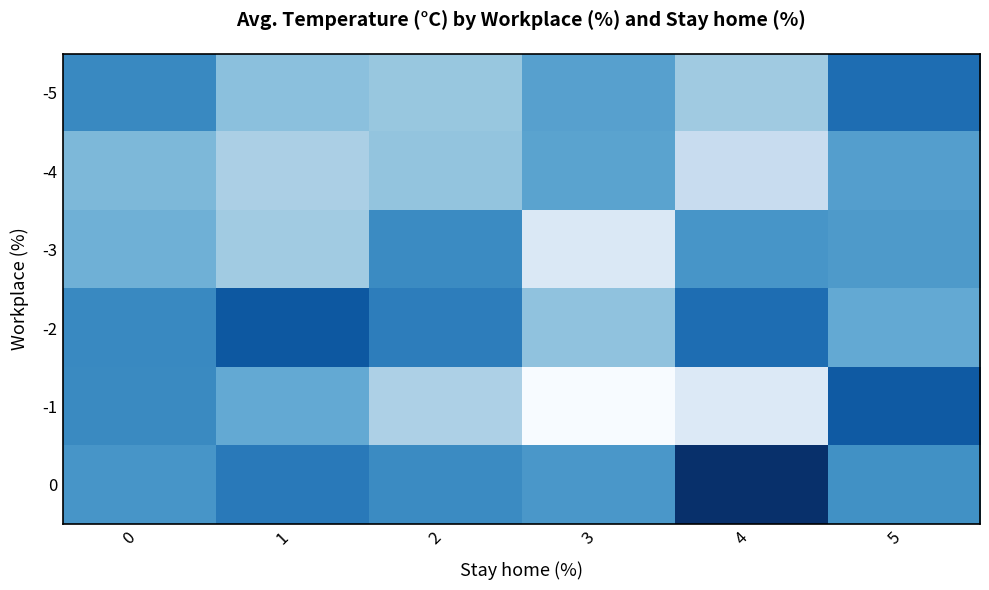

Reading right to left, transcribe all the data shown in this chart.

-5: 5=22.4	4=23.9	3=23.2	2=23.8	1=23.7	0=22.8
-4: 5=23.1	4=24.4	3=23.2	2=23.8	1=24.0	0=23.6
-3: 5=23.1	4=23.0	3=24.7	2=22.8	1=23.9	0=23.4
-2: 5=23.3	4=22.4	3=23.7	2=22.6	1=22.1	0=22.8
-1: 5=22.1	4=24.8	3=25.3	2=24.0	1=23.3	0=22.8
0: 5=22.9	4=21.5	3=23.0	2=22.8	1=22.5	0=23.0